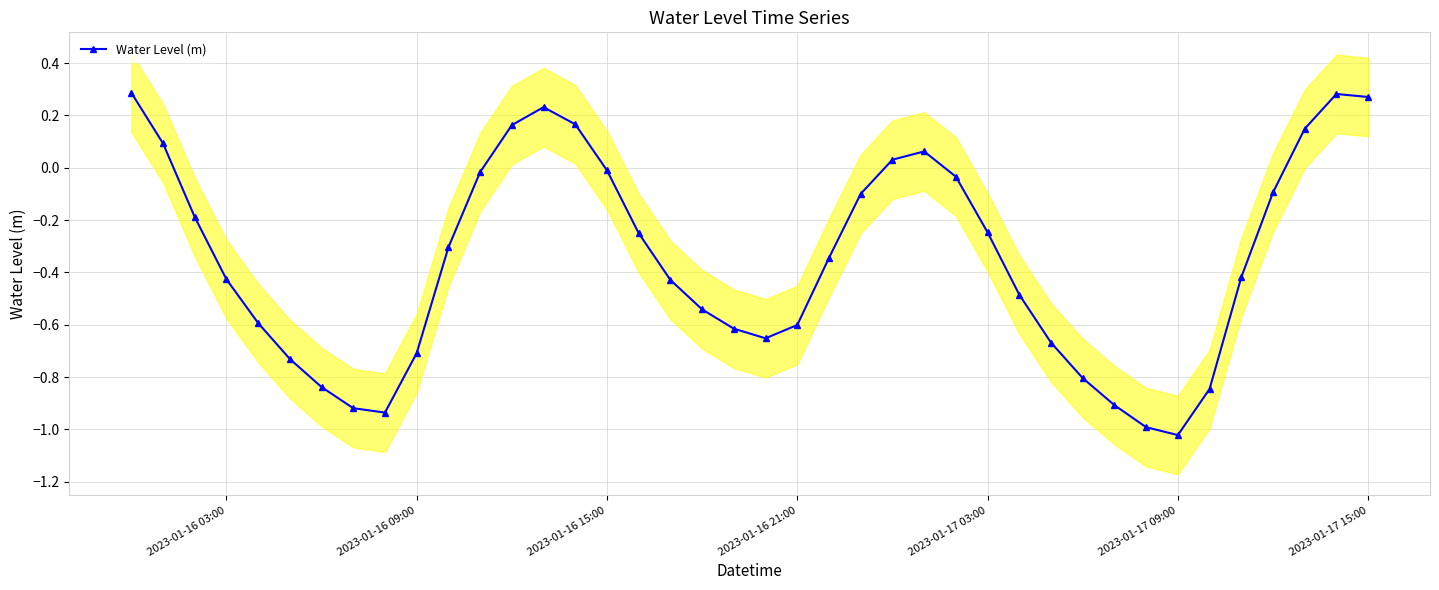

How many negative values are there?

30